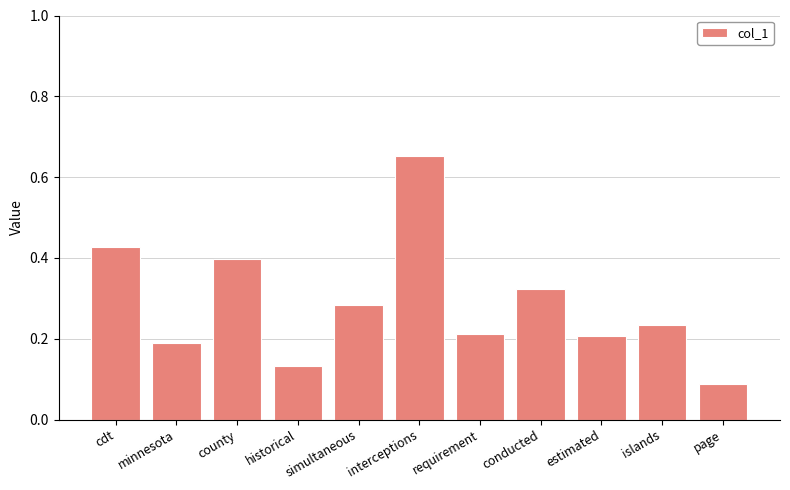

Which category has the lowest value across all series?

page